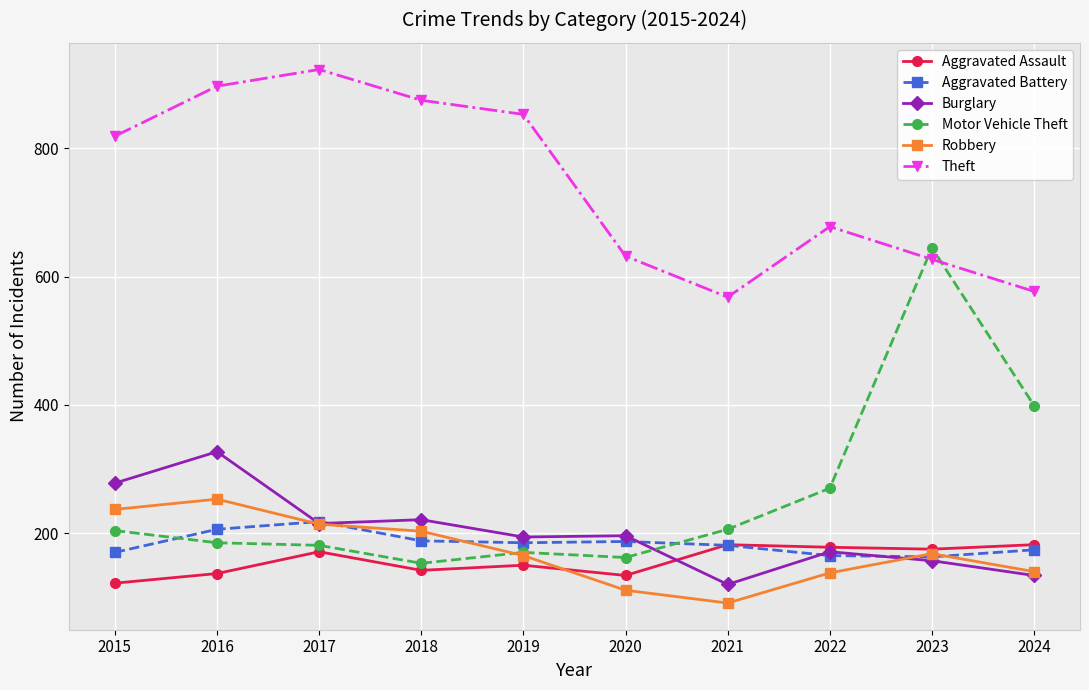

How many lines are shown in the chart?

6